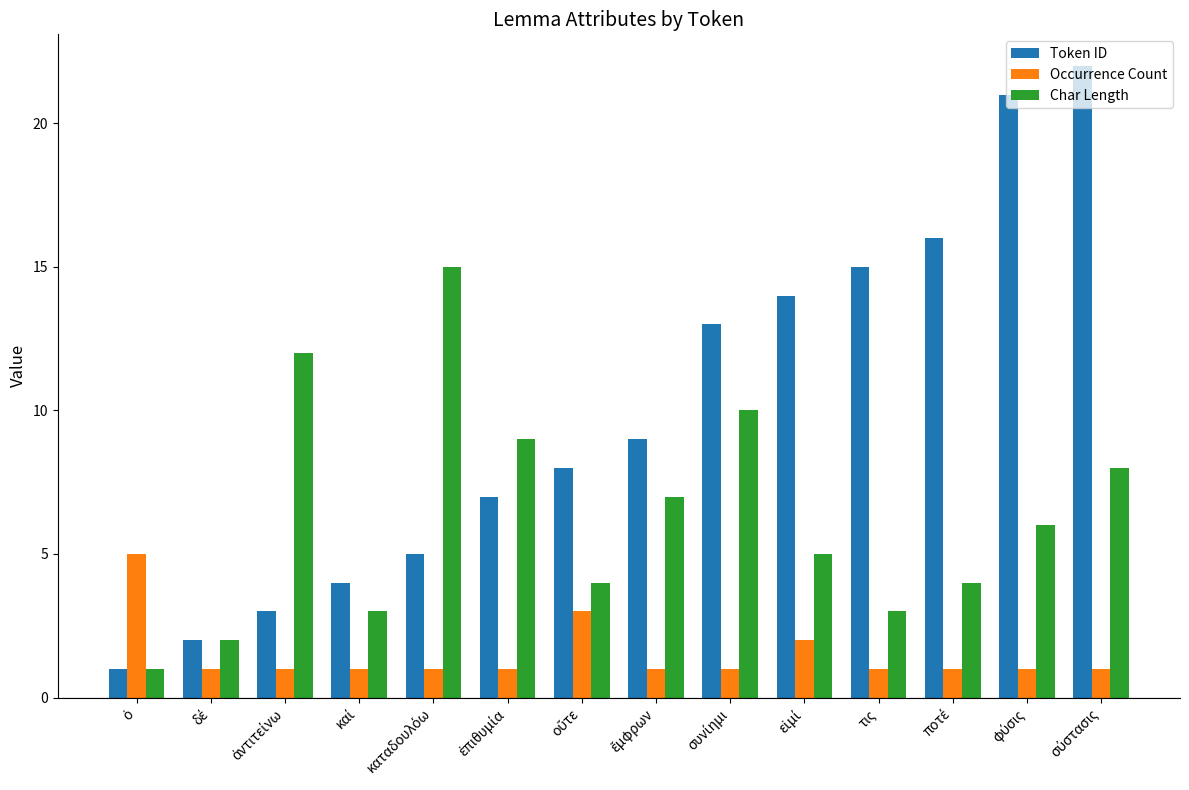

What is the greatest value displayed?

22